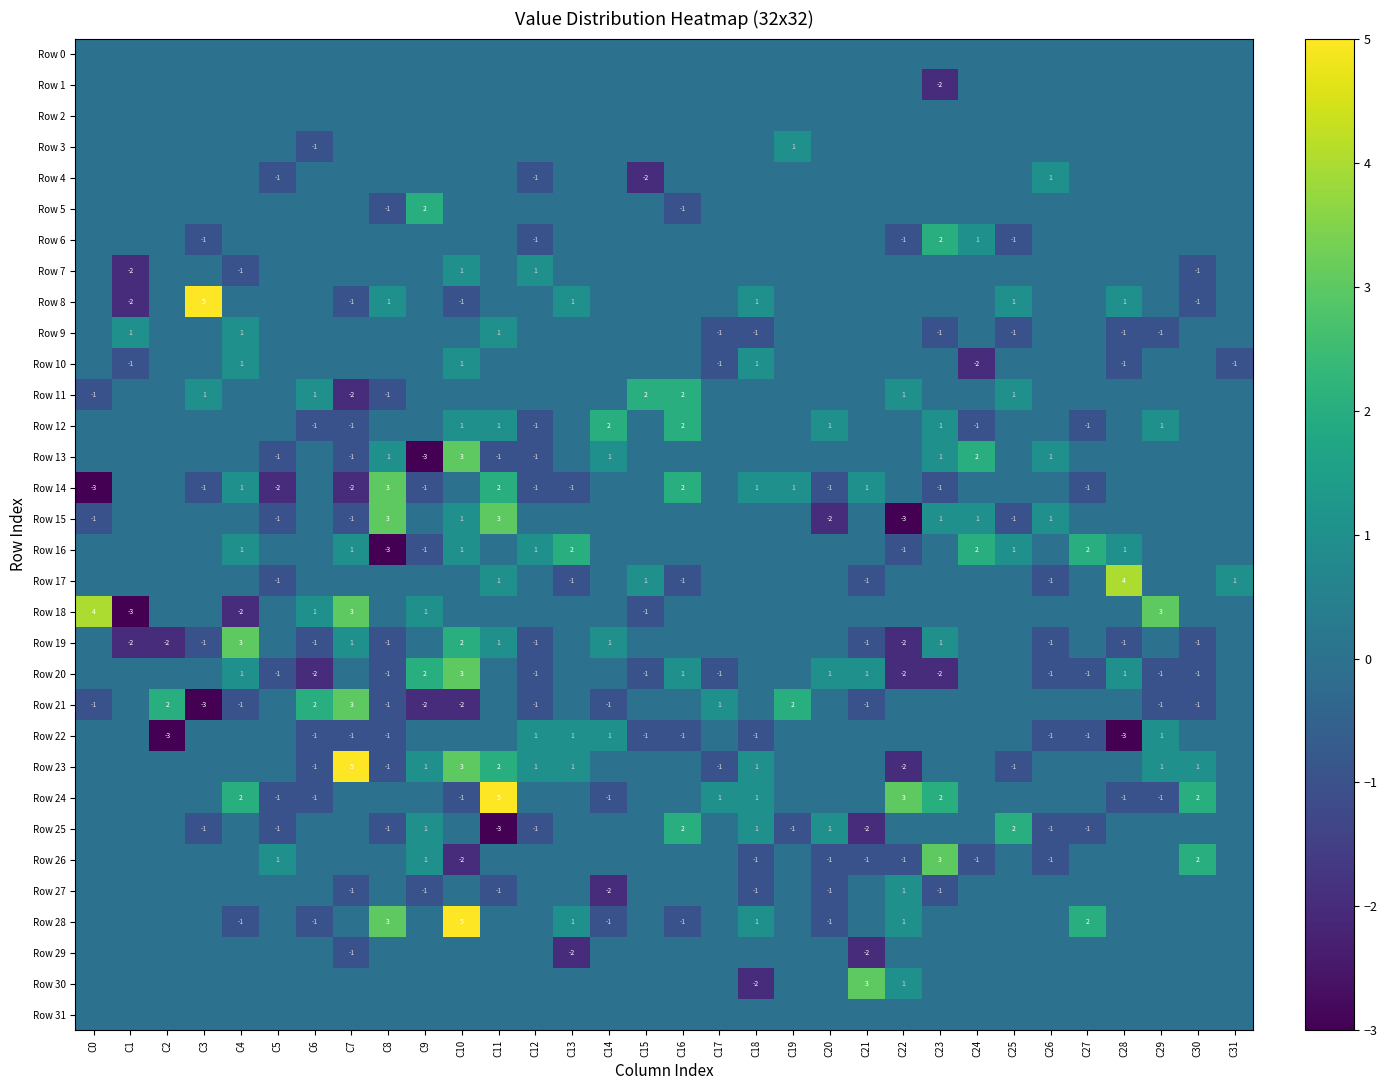

How many series are shown in this chart?

32